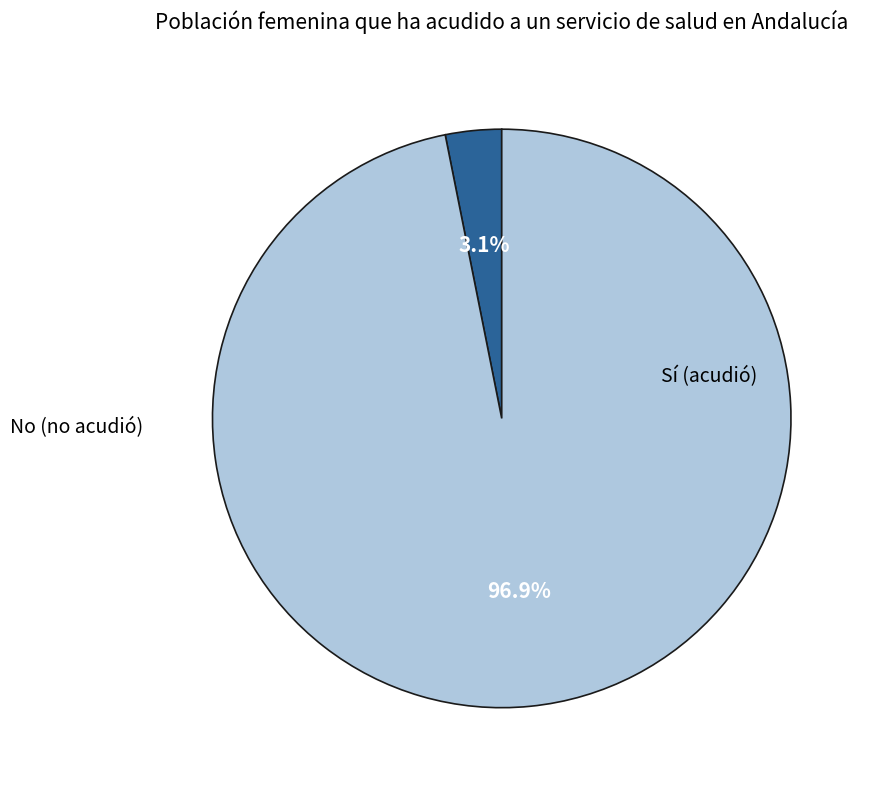

Is there any slice that represents more than half of the pie?

Yes